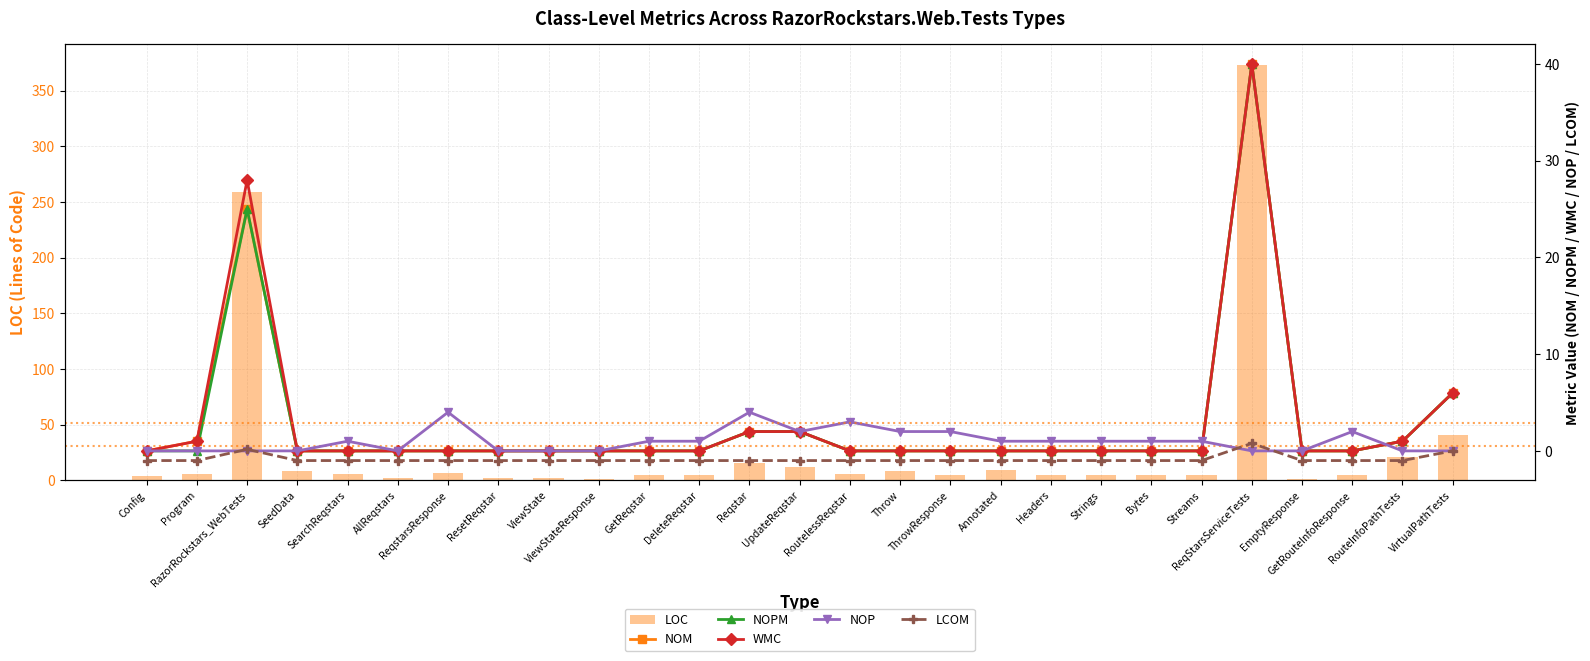

True or false: LOC has a value of 5.0 at Streams.

True